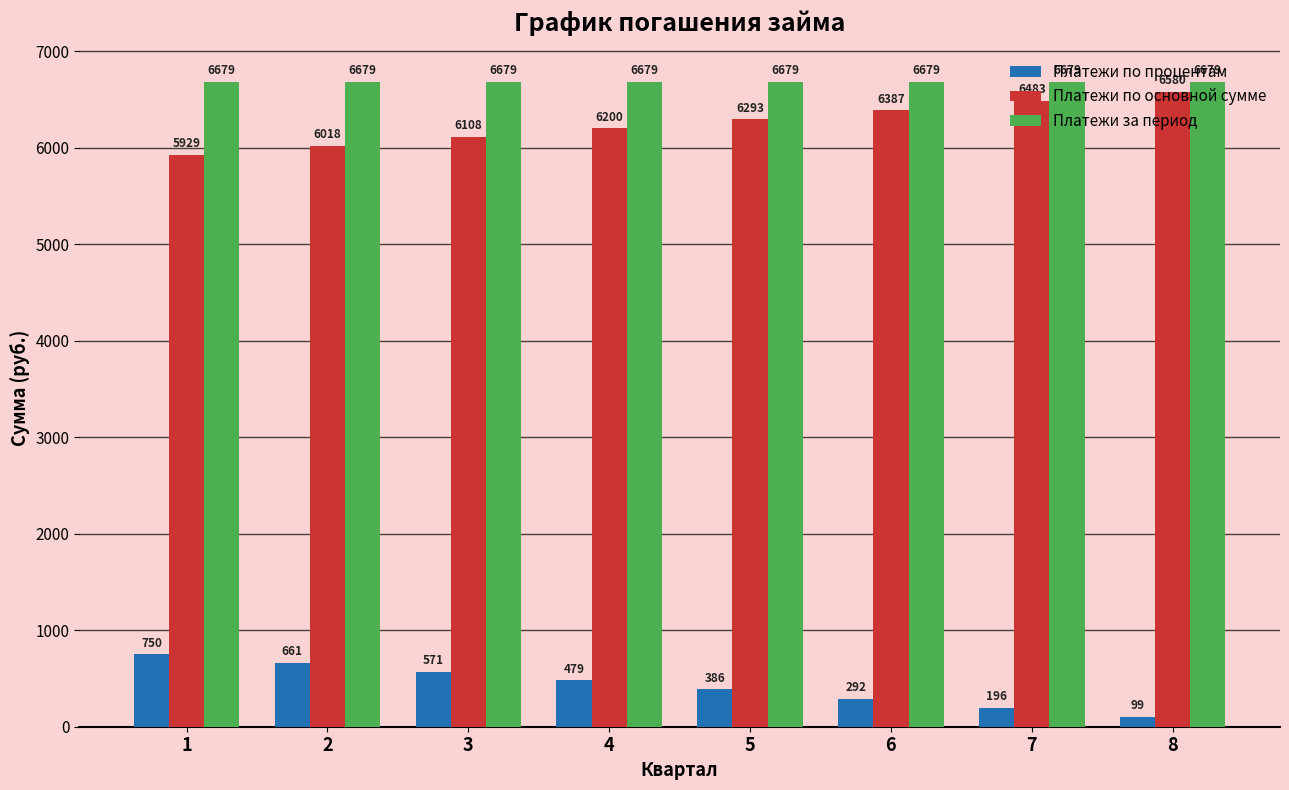

Are the bars grouped side by side (vs. stacked)?

Yes